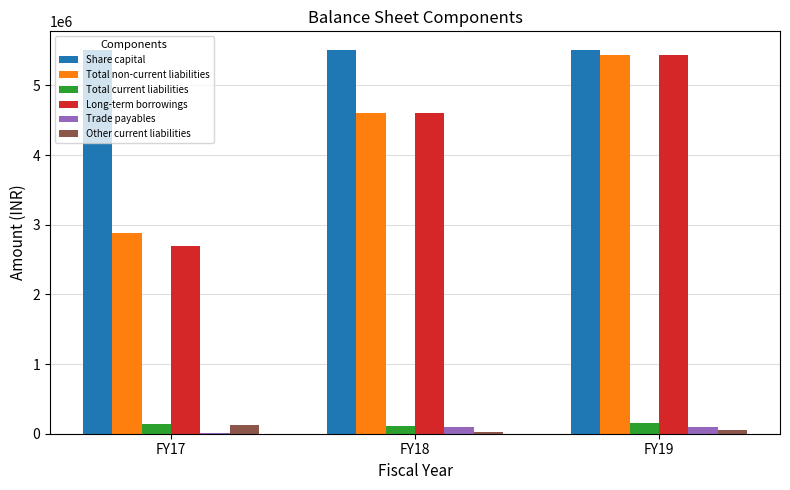

Where does the Other current liabilities series first go above 57093?

FY17